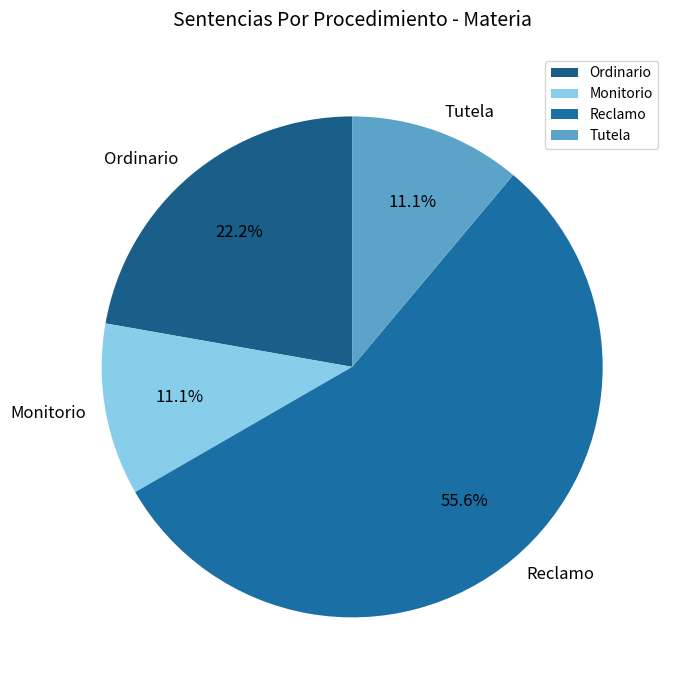

Is it true that Ordinario is 22% of the pie?

True